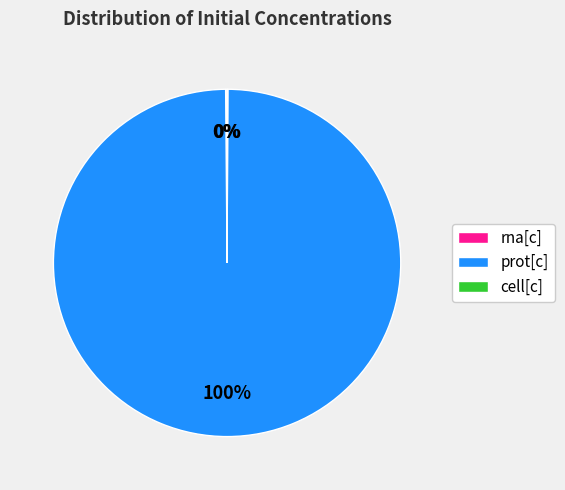

True or false: prot[c] accounts for 85% of the total.

False